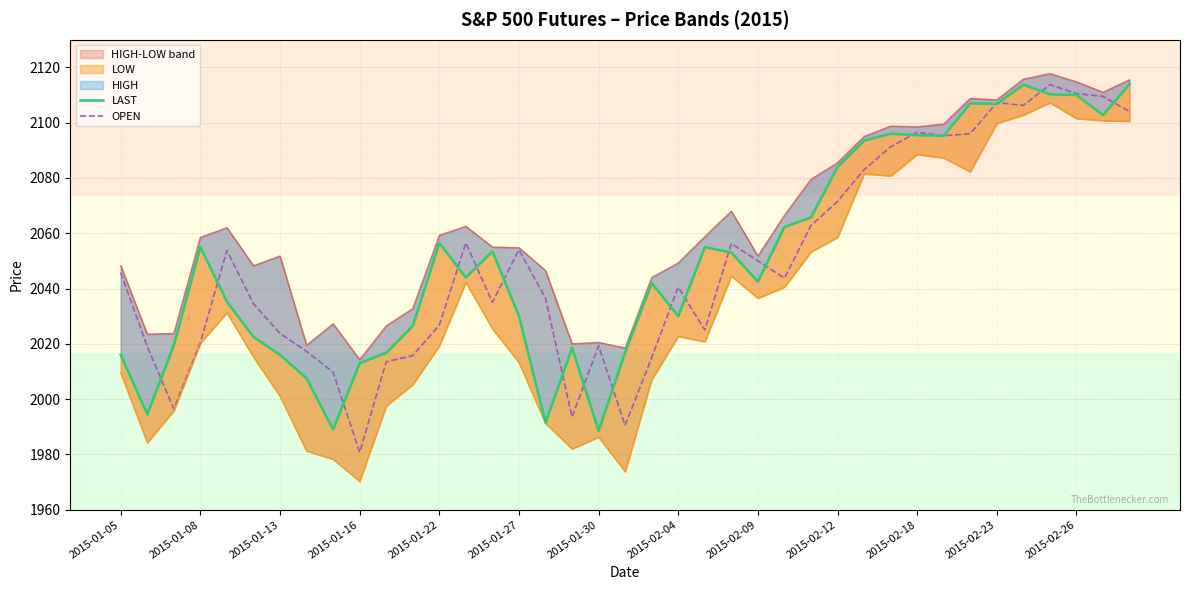

The OPEN series shows 2110.5 at 2015-02-26. True or false?

True